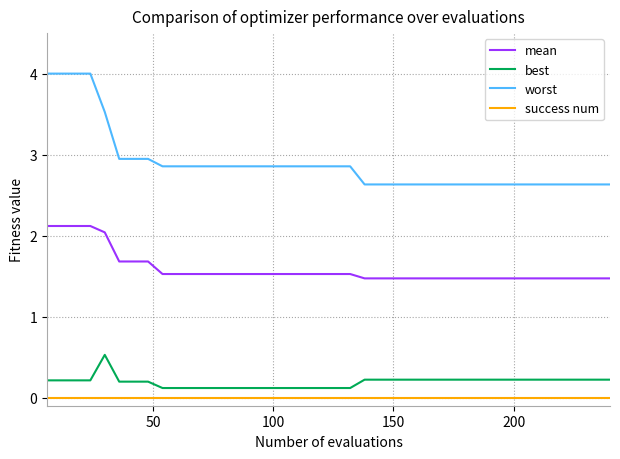

Does the chart display data point markers on the line(s)?

No